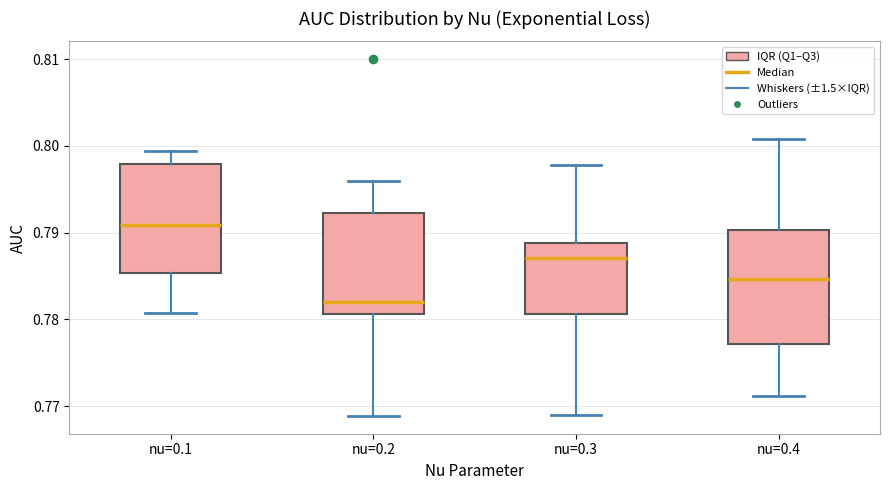

Reading left to right, read every box against the y-axis: the position of its median line, the range the box covers, and the ends of its whiskers. The values are not printed on the chart, so give them approximately, as read against the axis.

nu=0.1: median 0.791, box 0.785 to 0.798, whiskers 0.781 to 0.799
nu=0.2: median 0.782, box 0.781 to 0.792, whiskers 0.769 to 0.796
nu=0.3: median 0.787, box 0.781 to 0.789, whiskers 0.769 to 0.798
nu=0.4: median 0.785, box 0.777 to 0.790, whiskers 0.771 to 0.801